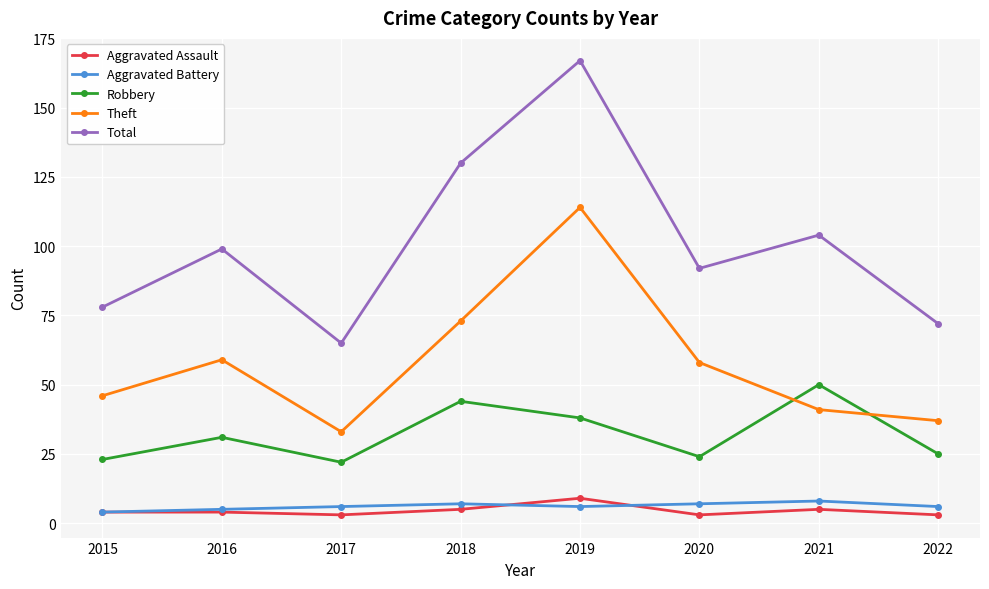

List the labels in order of Total value, largest first.

2019, 2018, 2021, 2016, 2020, 2015, 2022, 2017